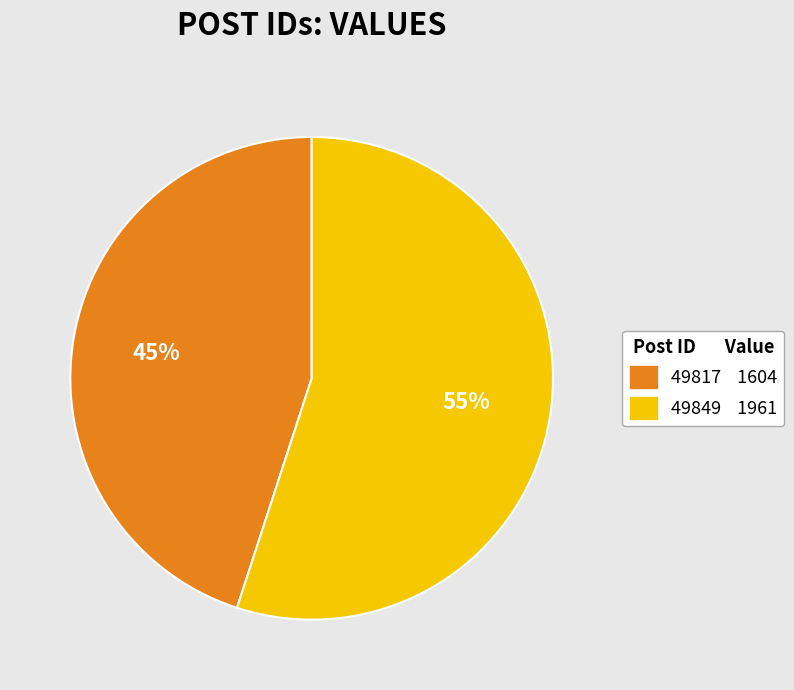

What percentage is the 49849 slice, to the nearest percent?

55%